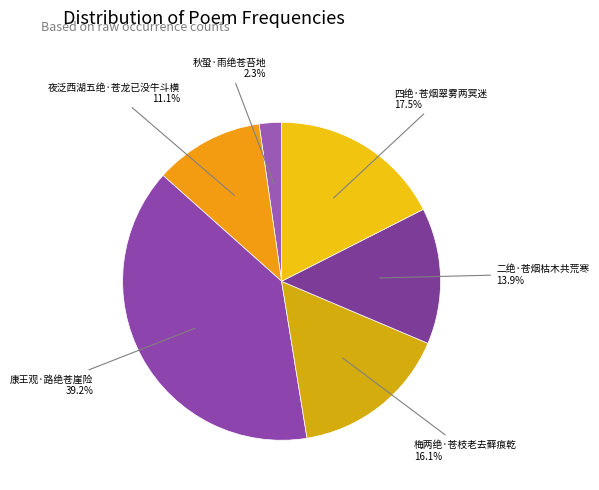

Count the number of slices in the pie.

6